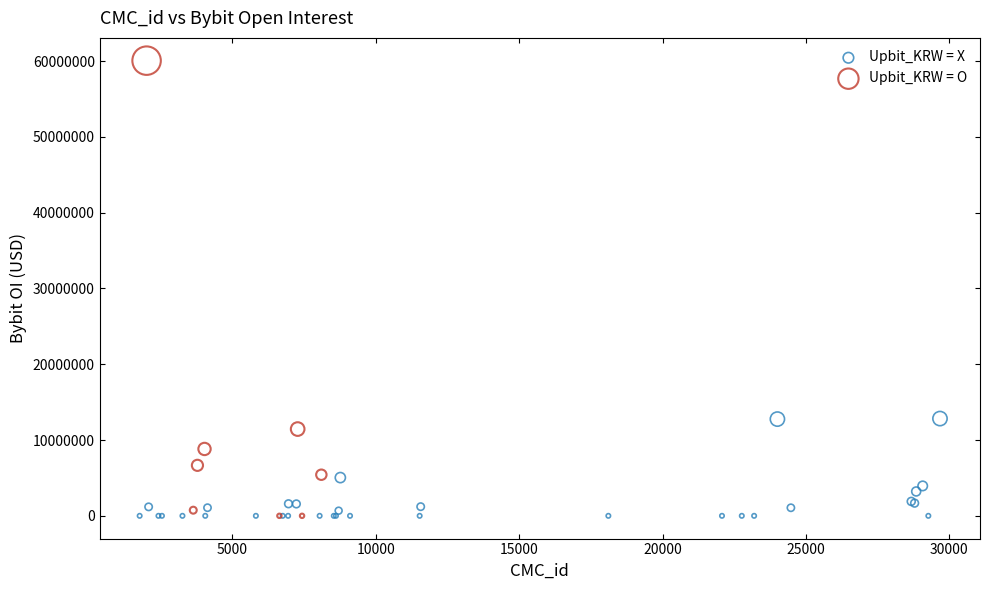

Which series has the largest Y range (max minus min)?

Upbit_KRW = O